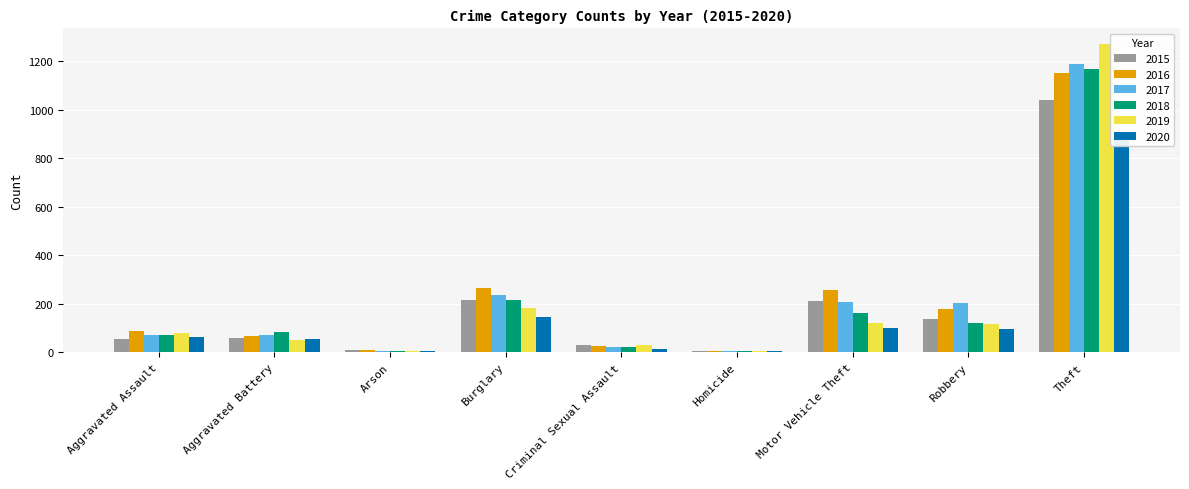

At which label does 2016 reach its peak?

Theft